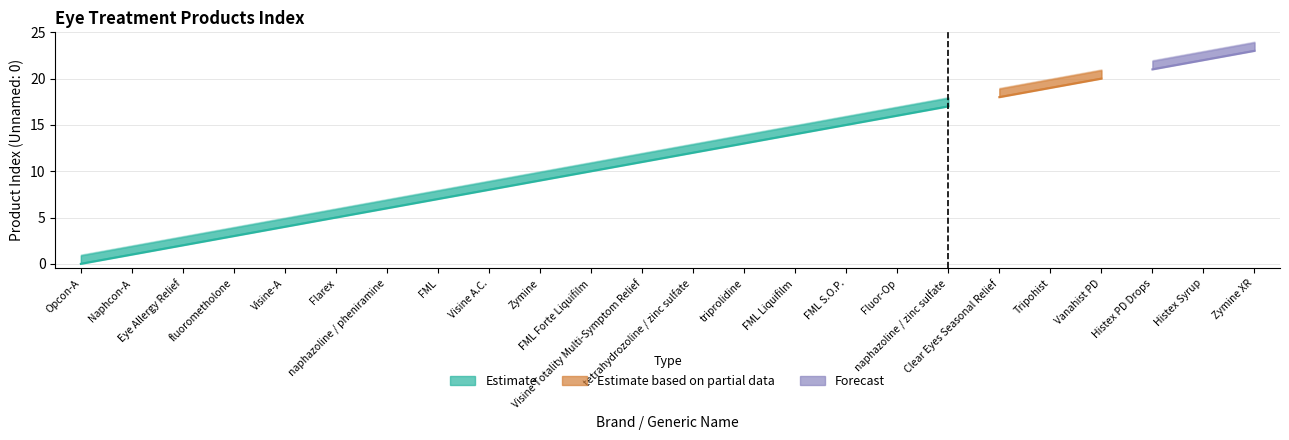

How many distinct data groups are displayed?

3